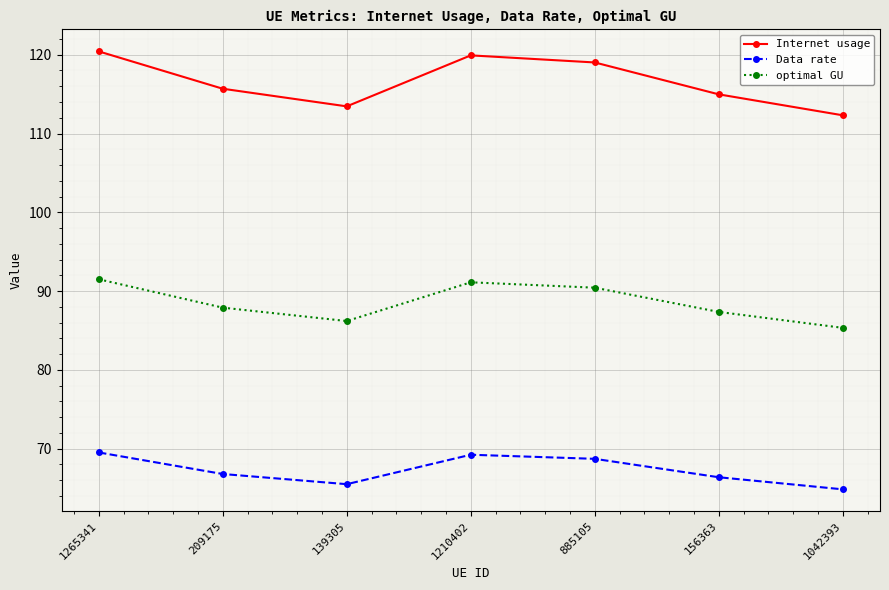

Where is the first local minimum for Data rate?

139305